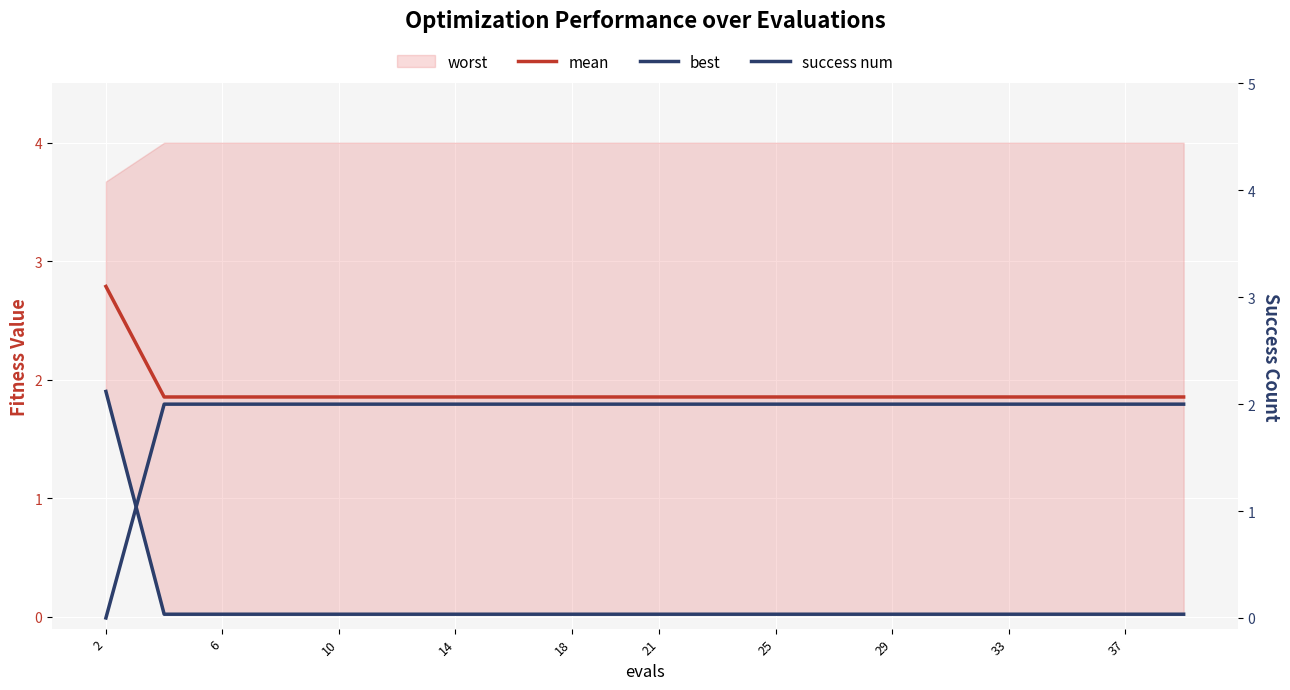

What is the average value of the success num series?

1.9